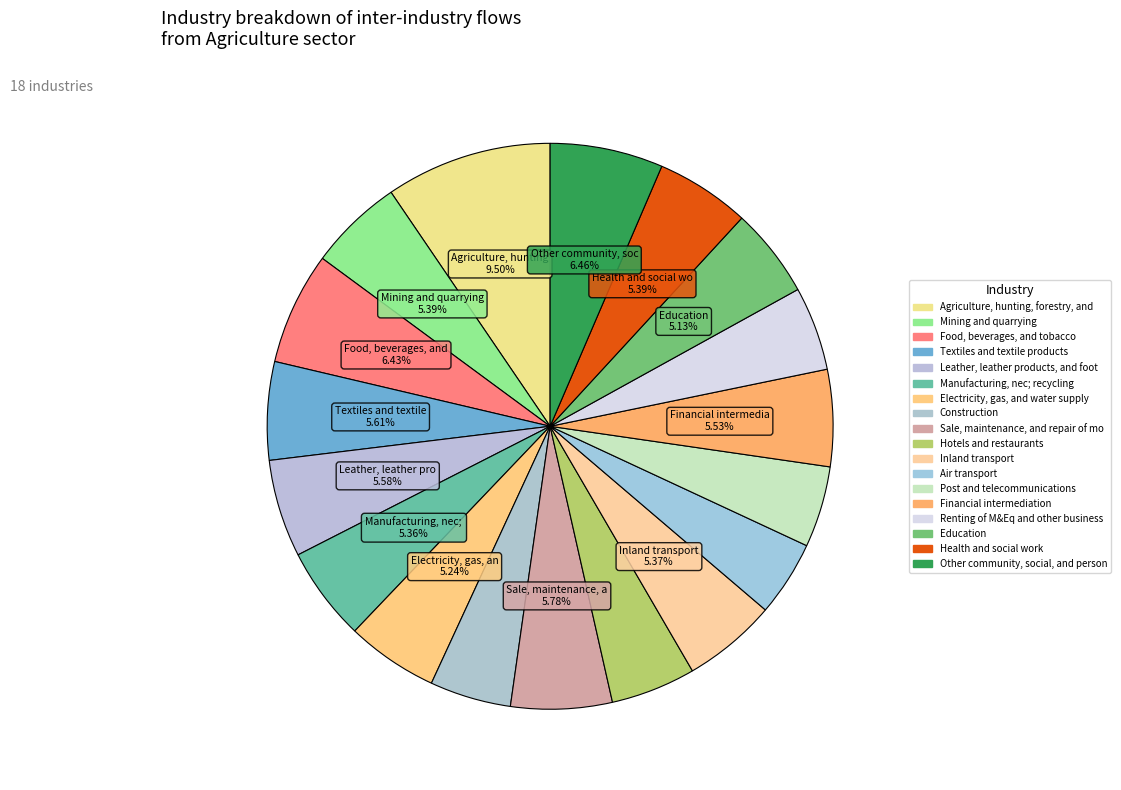

Rank the categories by value from highest to lowest.

Agriculture, hunting, forestry, and fishing, Other community, social, and personal services, Food, beverages, and tobacco, Sale, maintenance, and repair of motor vehicles, Textiles and textile products, Leather, leather products, and footwear, Financial intermediation, Mining and quarrying, Health and social work, Inland transport, Manufacturing, nec; recycling, Electricity, gas, and water supply, Education, Hotels and restaurants, Renting of M&Eq and other business activities, Construction, Post and telecommunications, Air transport